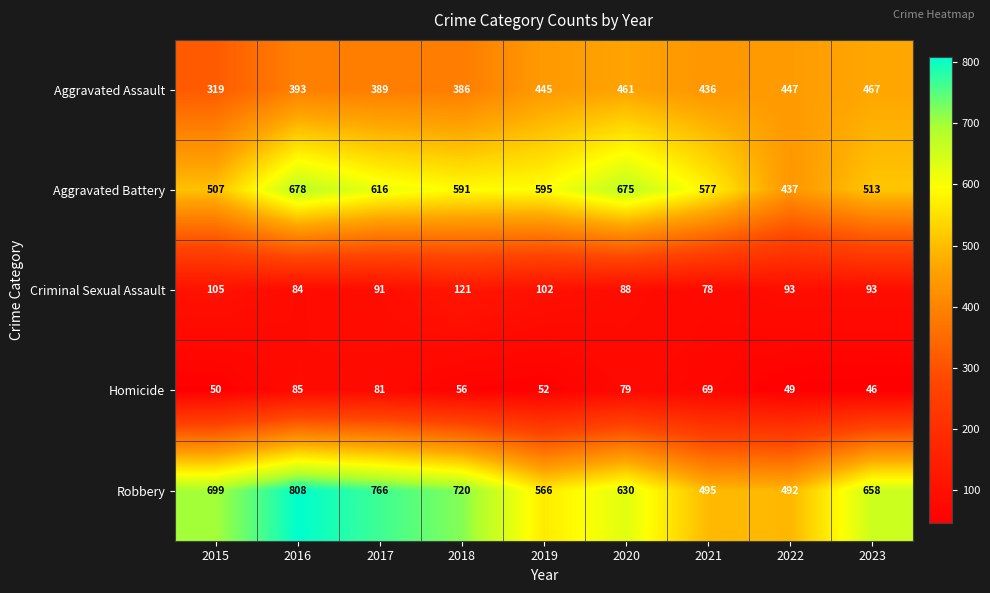

What is the difference between the second highest and second lowest values in the Aggravated Battery series?

168